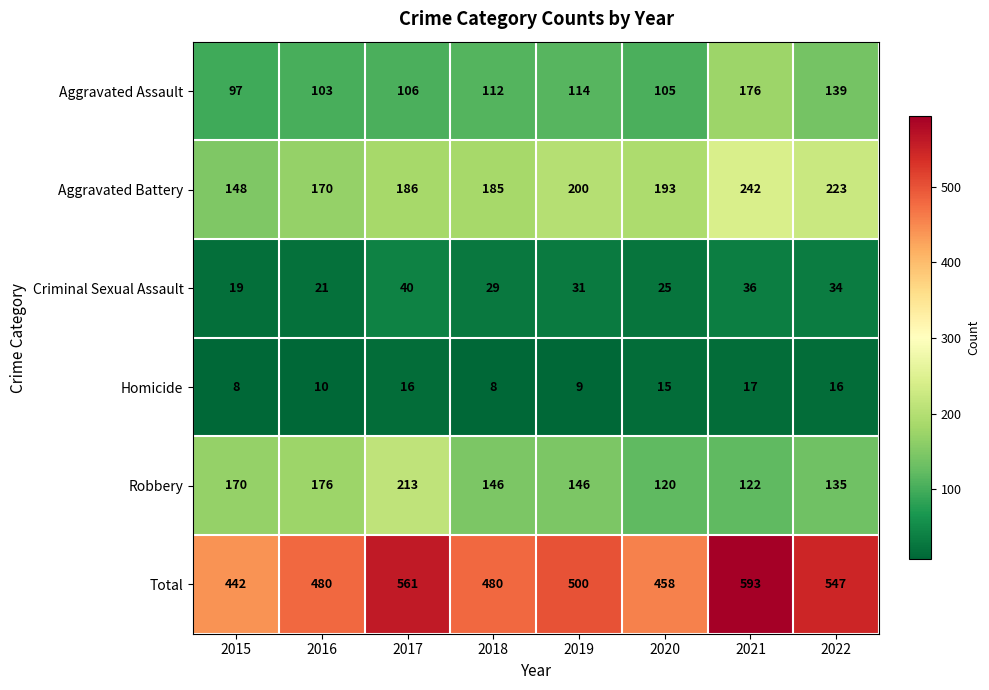

At which category is the sum across all series the highest?

2021